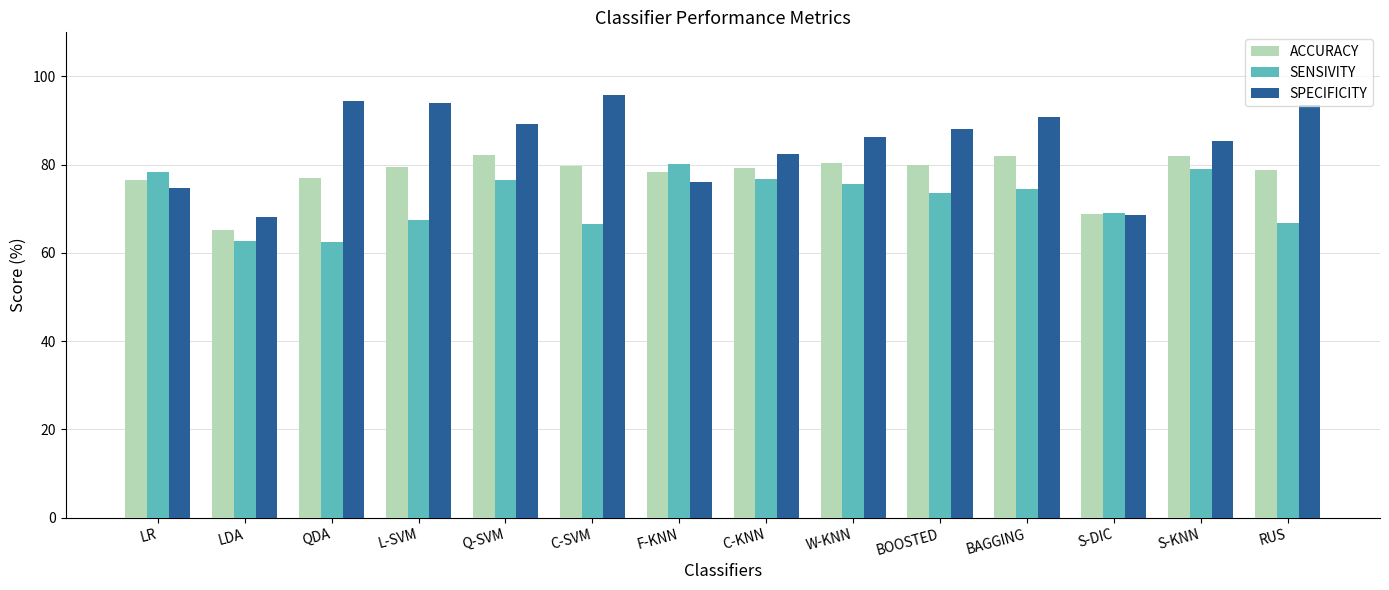

Rank the series at QDA from highest to lowest value.

SPECIFICITY, ACCURACY, SENSIVITY